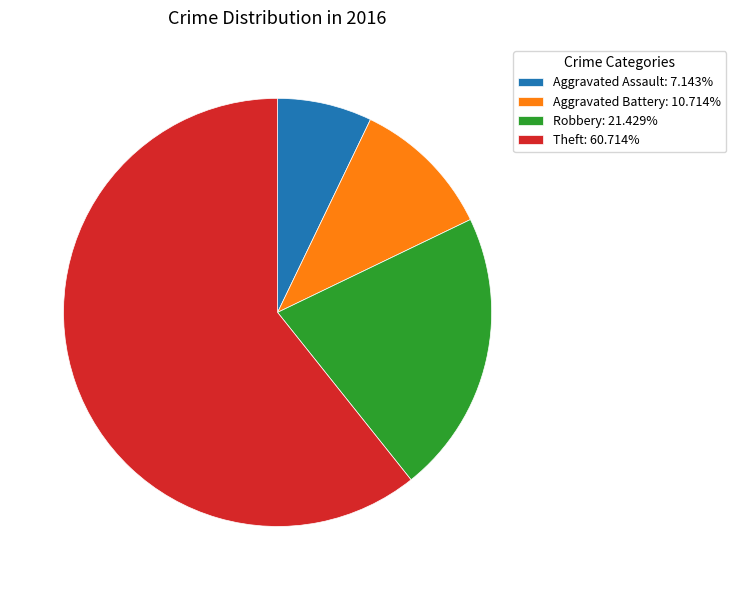

The Aggravated Assault slice represents 1% of the pie. True or false?

False